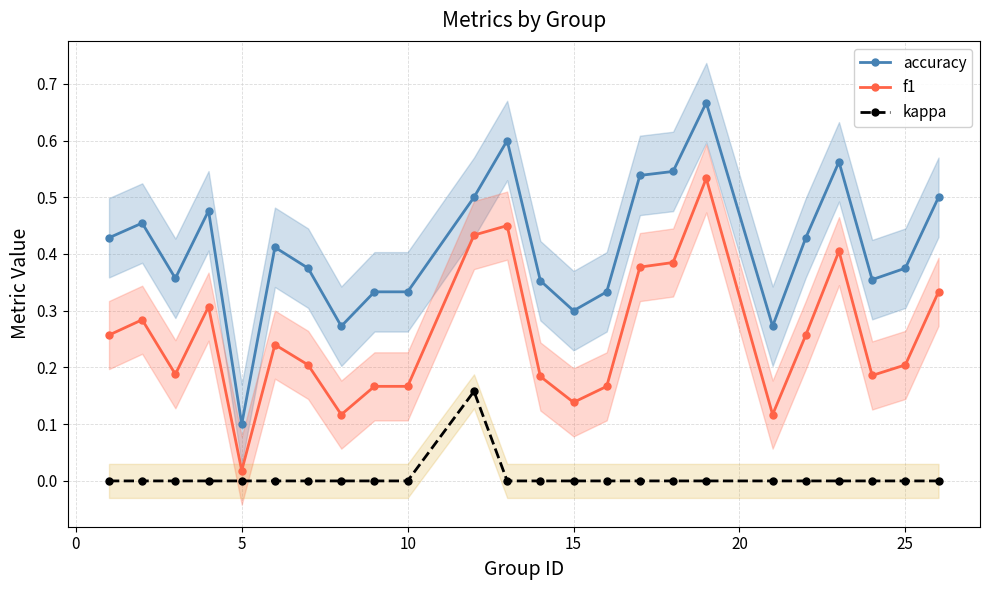

True or false: f1 has more than 1 interior local peaks.

True